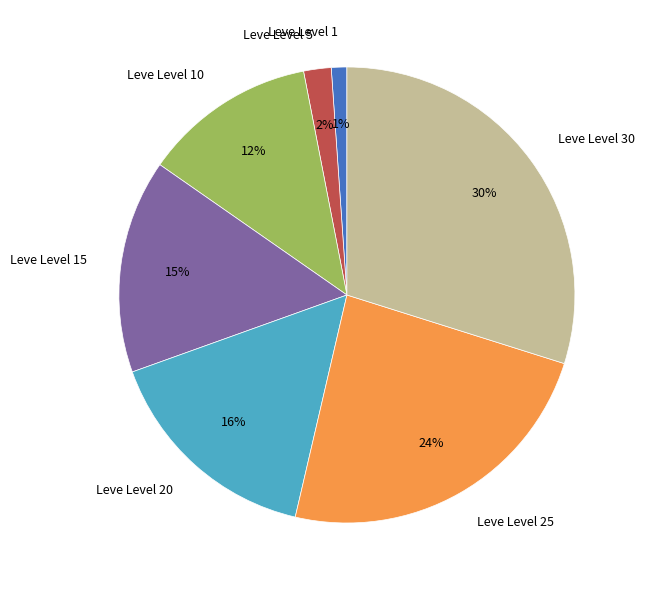

Approximately how many times larger is the value at Leve Level 25 compared to Leve Level 15?

1.6